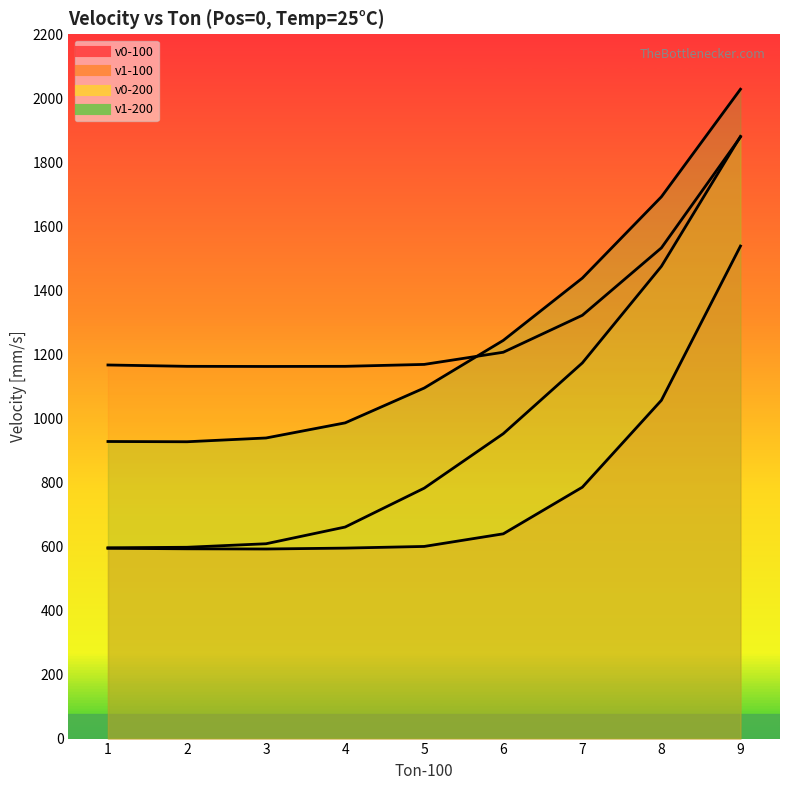

The v1-200 series shows 2028.4 at 9. True or false?

True